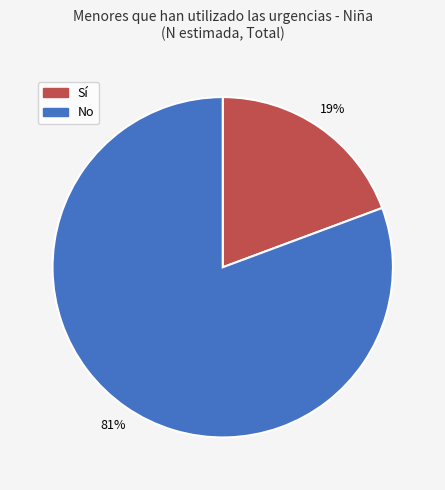

To the nearest percent, what is the average slice percentage?

50%